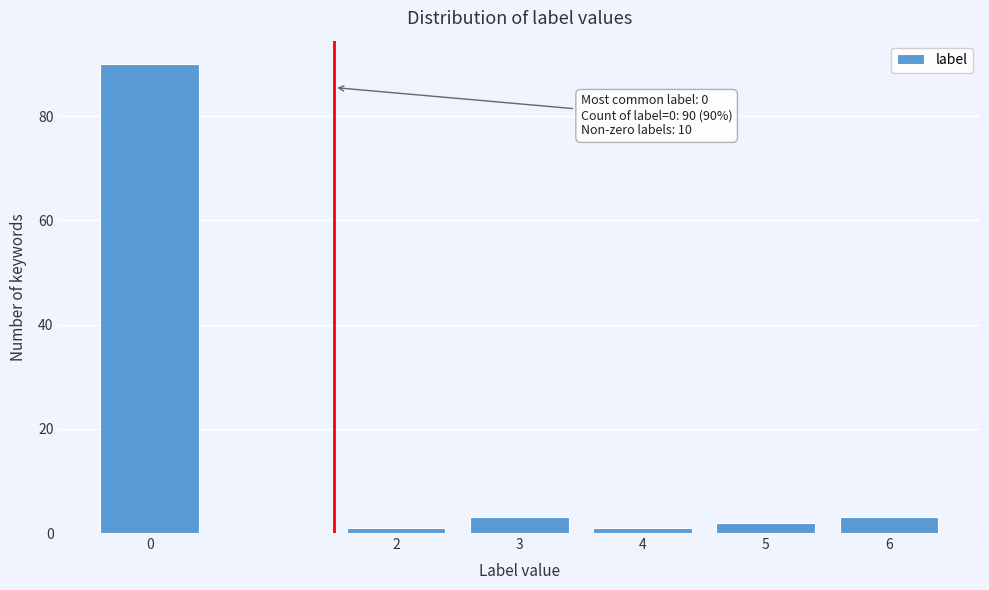

Reading right to left, what are all the values shown in this chart?

6=3	5=2	4=1	3=3	2=1	0=90